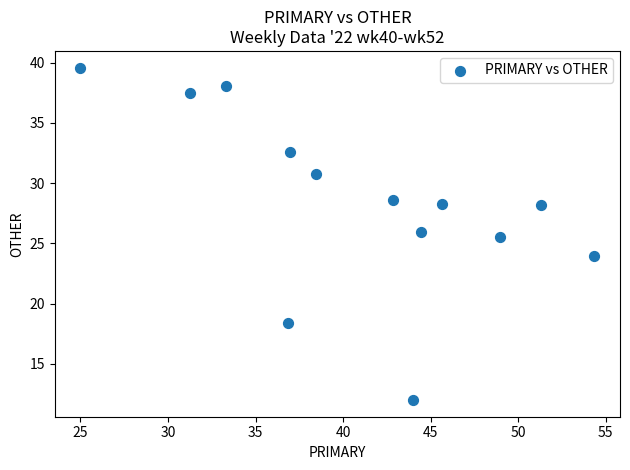

What is the range of X values (max minus min)?

29.3